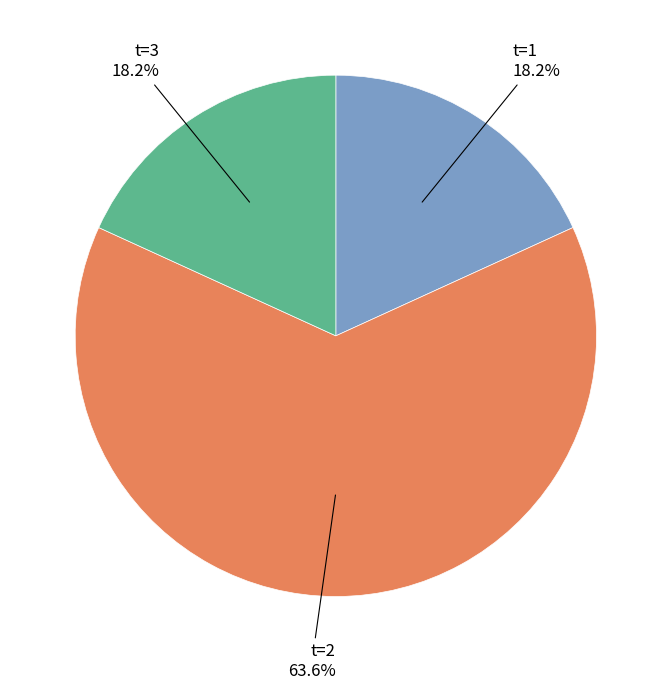

Is there any slice that represents more than half of the pie?

Yes